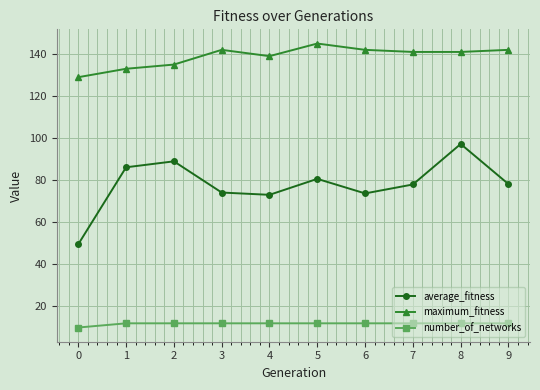

What is the minimum value for average_fitness?

49.6